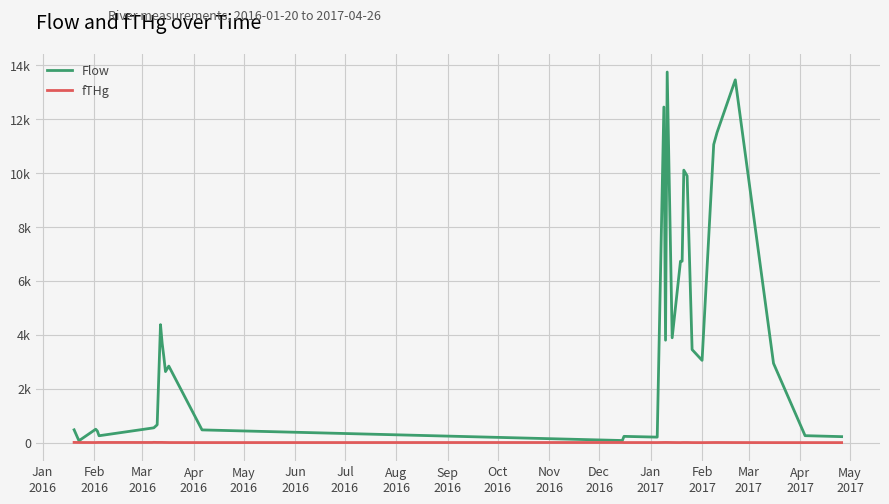

What are all the series names shown in the legend?

Flow, fTHg